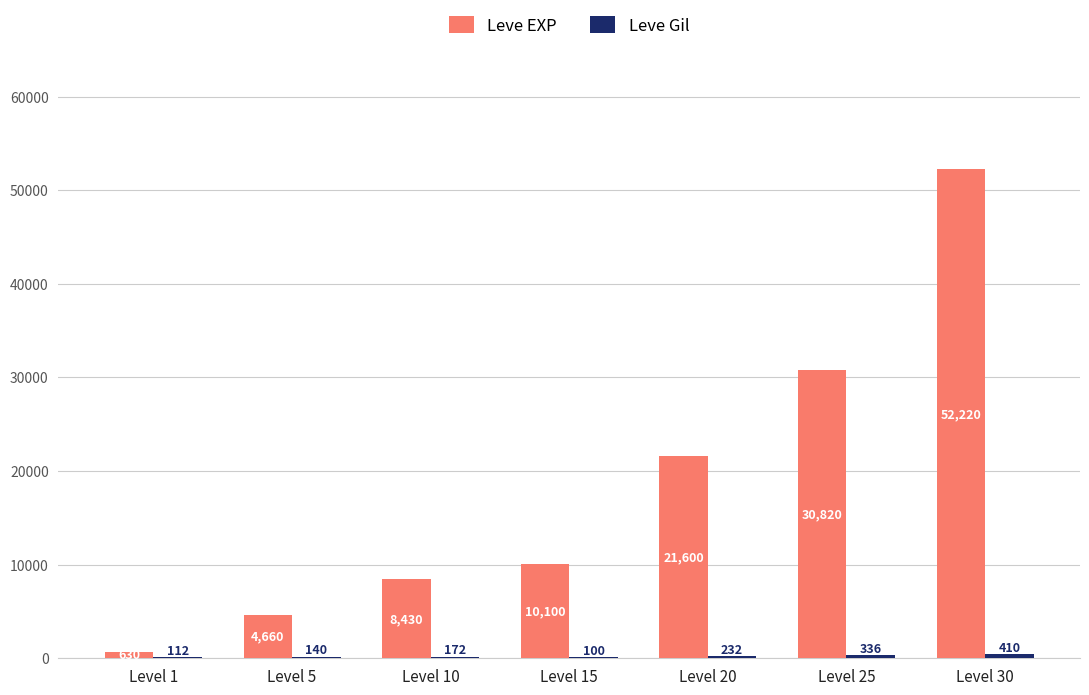

Where is Leve EXP nearest to the value 26425?

Level 25